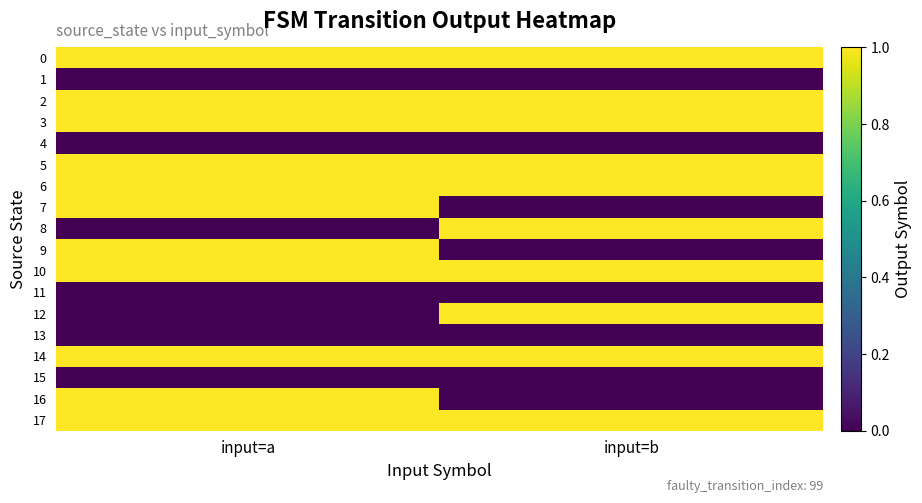

Reading left to right, extract all data points from this chart.

0: input=a=1	input=b=1
1: input=a=0	input=b=0
2: input=a=1	input=b=1
3: input=a=1	input=b=1
4: input=a=0	input=b=0
5: input=a=1	input=b=1
6: input=a=1	input=b=1
7: input=a=1	input=b=0
8: input=a=0	input=b=1
9: input=a=1	input=b=0
10: input=a=1	input=b=1
11: input=a=0	input=b=0
12: input=a=0	input=b=1
13: input=a=0	input=b=0
14: input=a=1	input=b=1
15: input=a=0	input=b=0
16: input=a=1	input=b=0
17: input=a=1	input=b=1